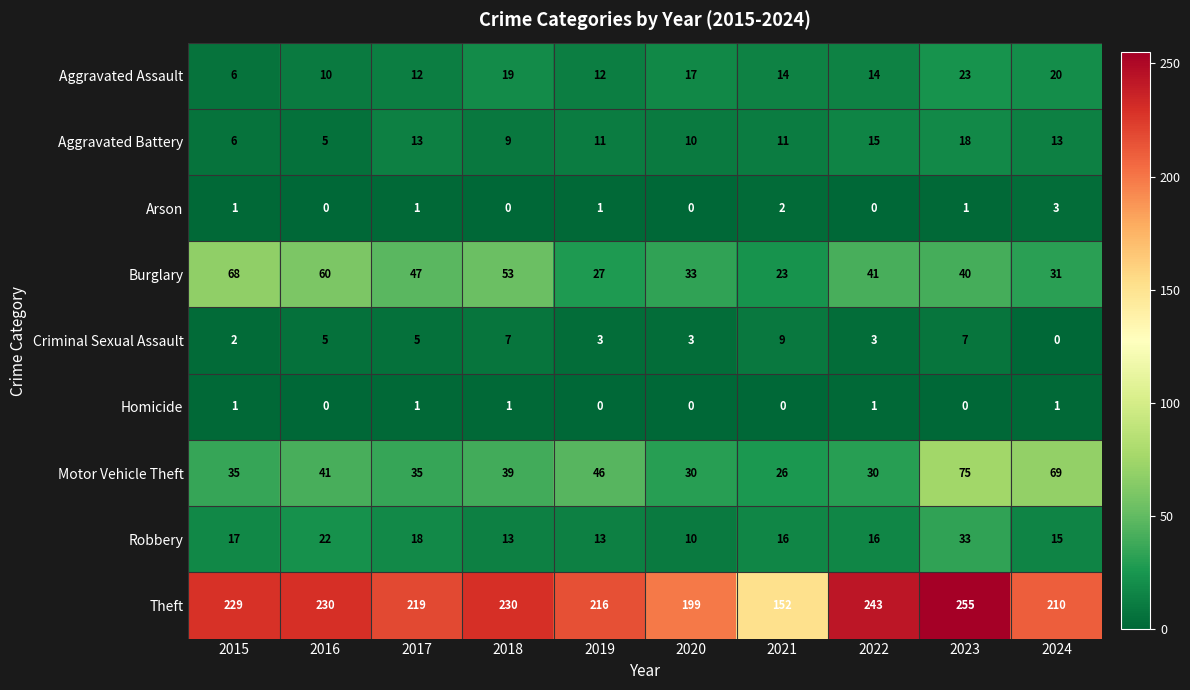

Where does the Motor Vehicle Theft series first go above 39?

2016